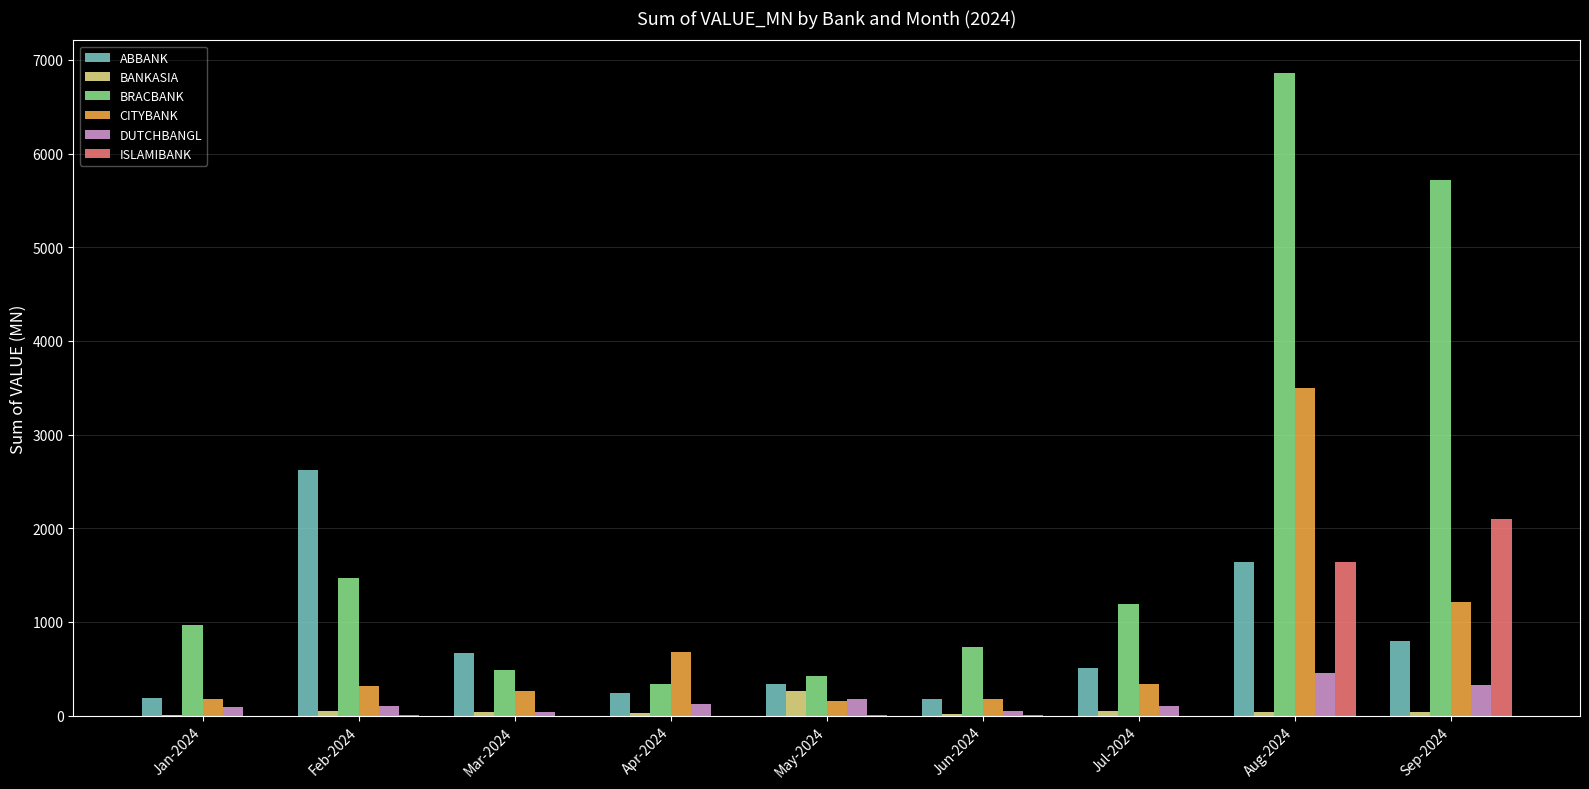

What is the approximate value of CITYBANK at Sep-2024?

1215.4